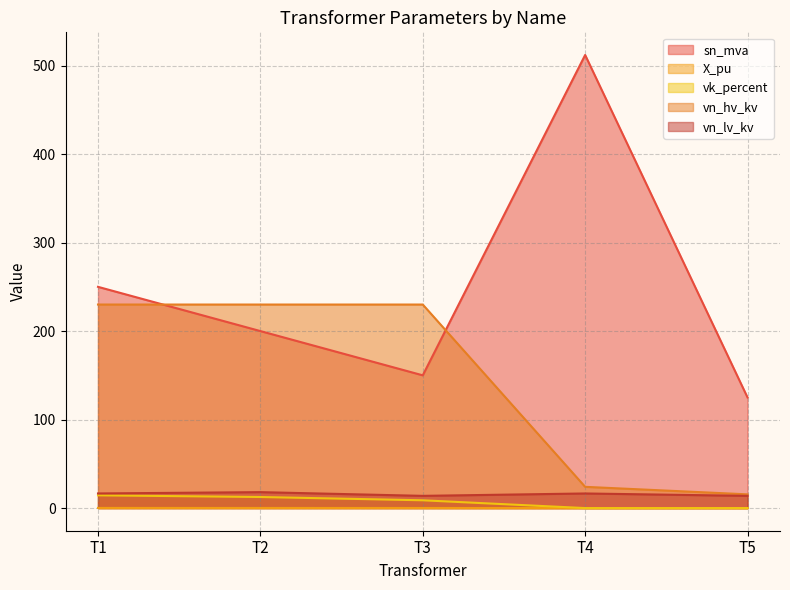

Which series changed the most between T1 and T4?

sn_mva